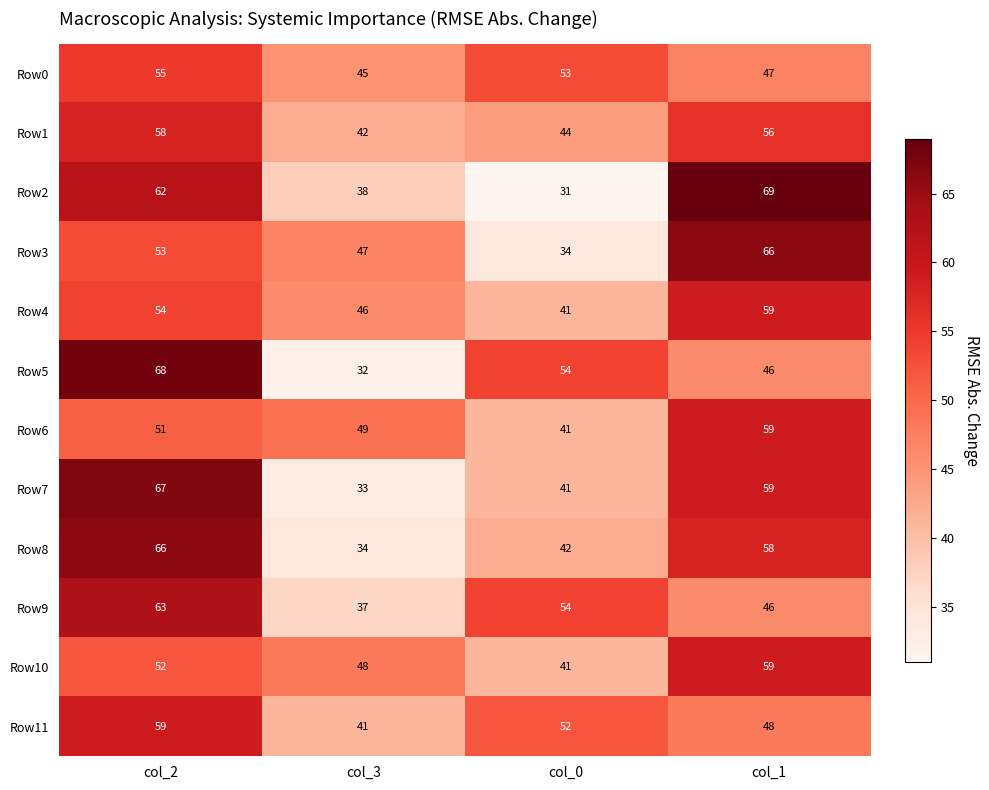

What is the greatest value displayed?

69